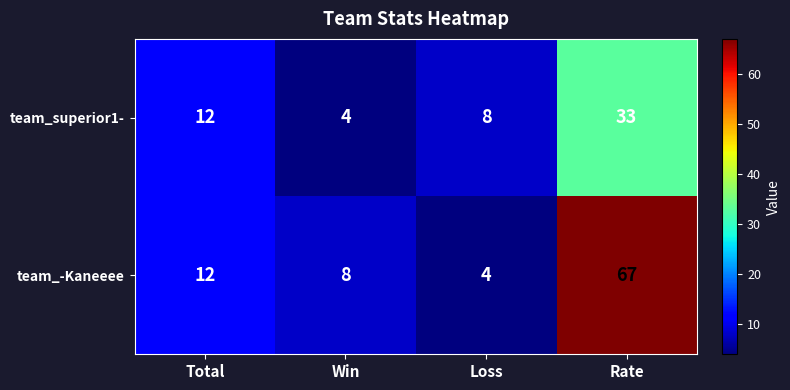

What is the sum of all team_-Kaneeee values?

91